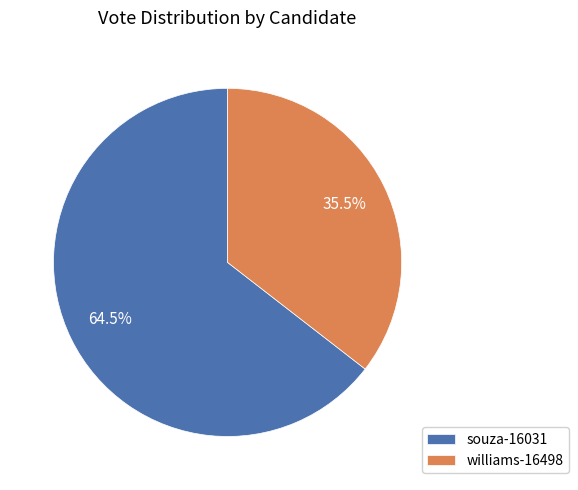

To the nearest percent, what is the average slice percentage?

50%